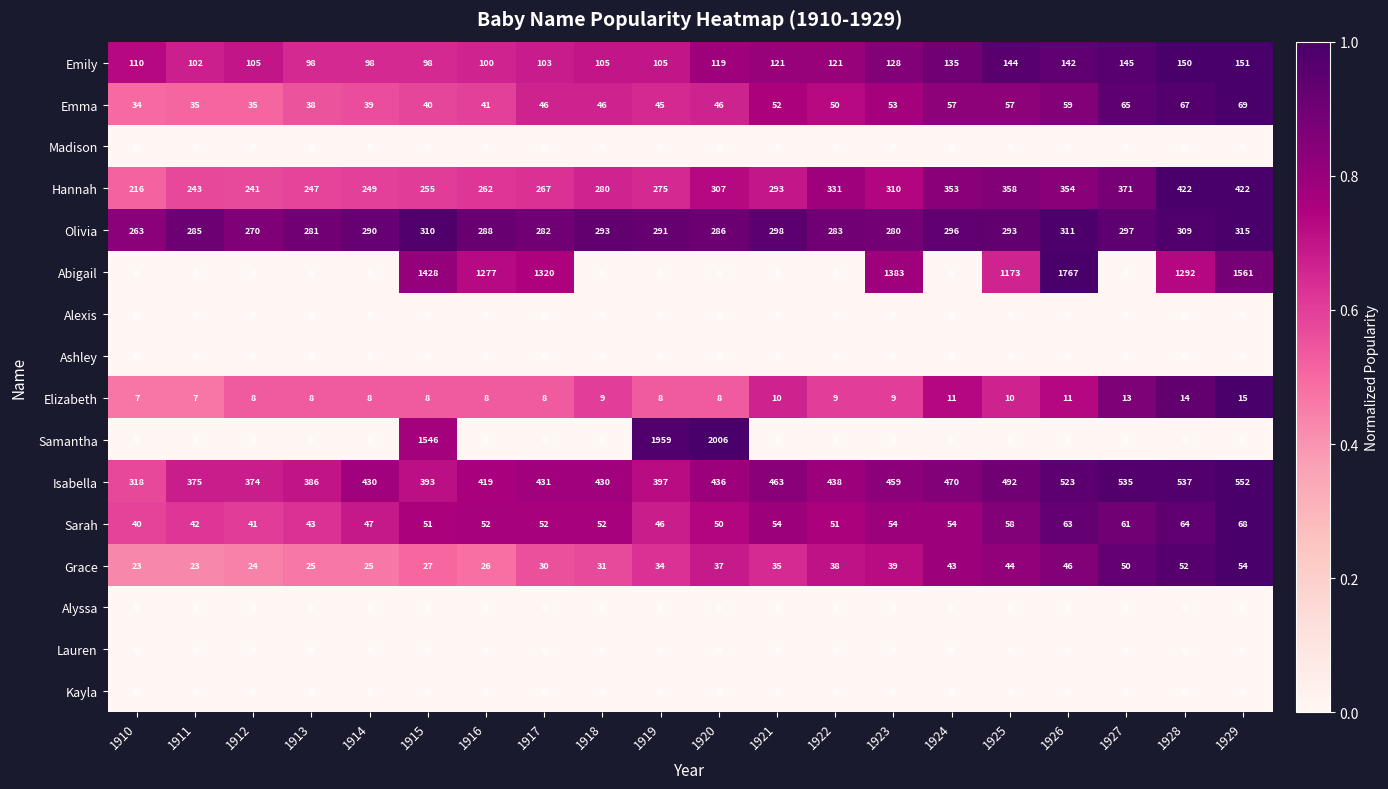

What is the sum of the Elizabeth values at 1914 and 1912?

16